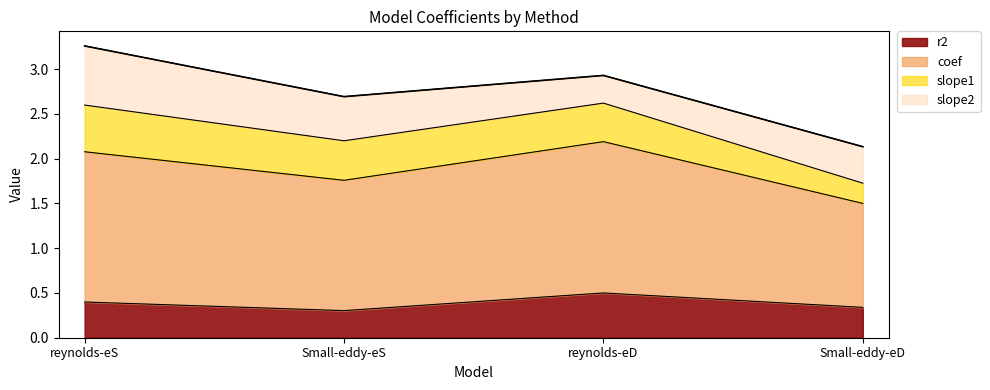

At which label does r2 reach its peak?

reynolds-eD